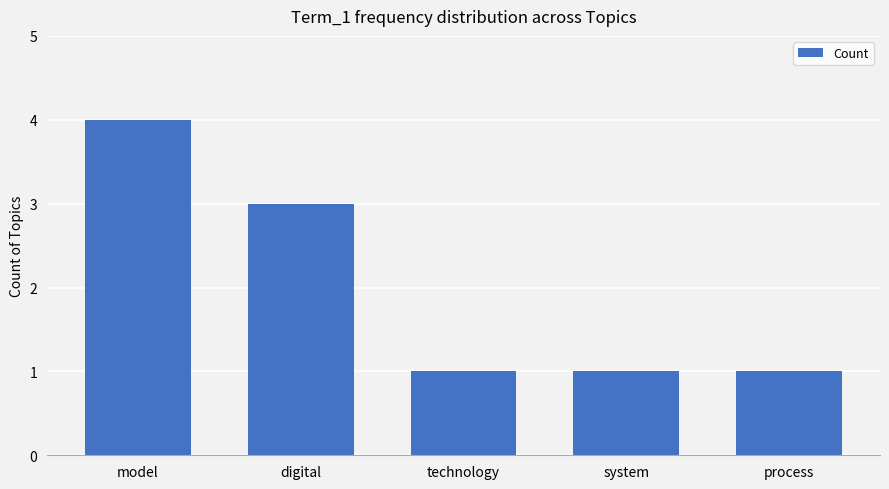

What value does the data have at digital?

3